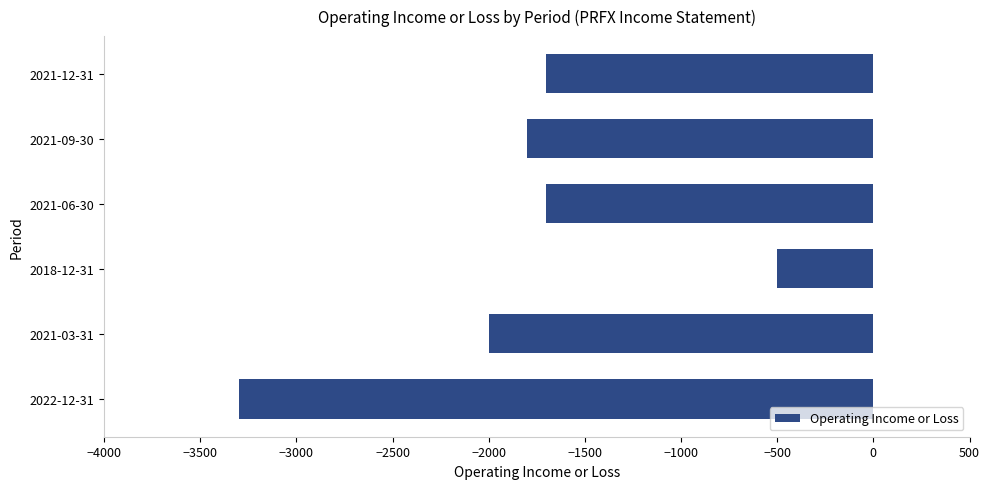

What is the average value?

-1833